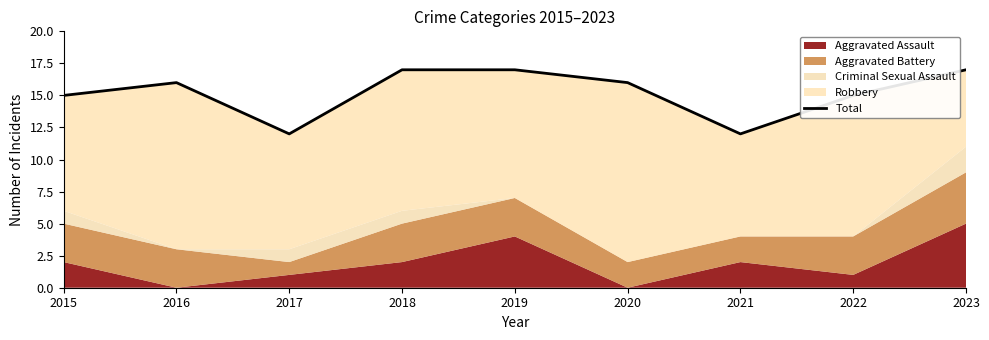

Which category has the lowest value across all series?

2017